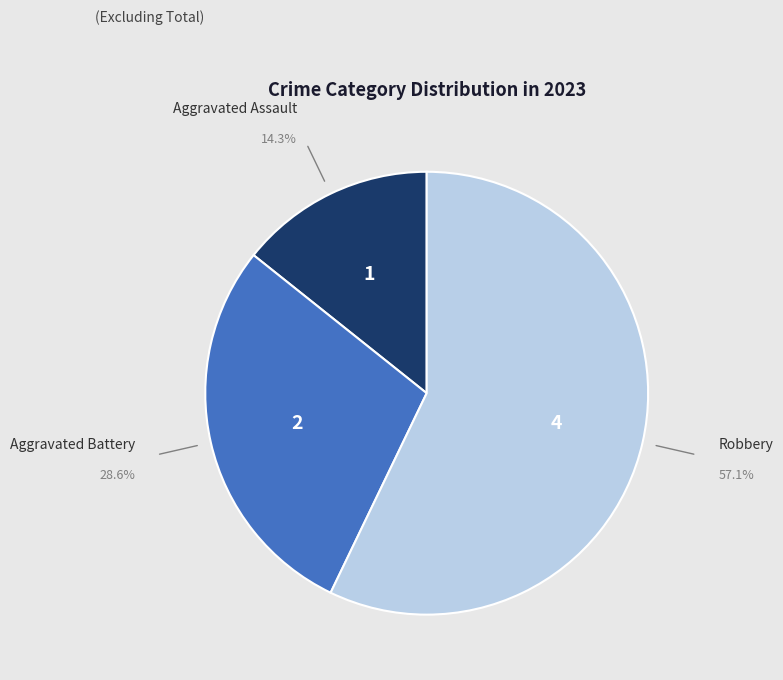

Which slice is the largest?

Robbery